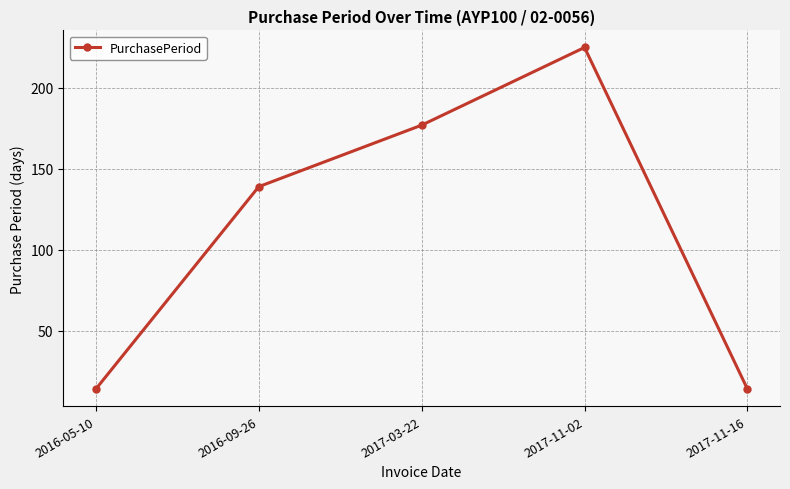

What is the label of the 3rd point from the right?

2017-03-22